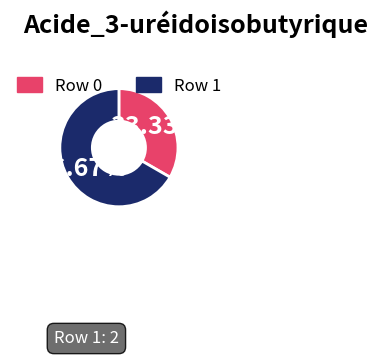

Is there a majority slice in this chart?

Yes